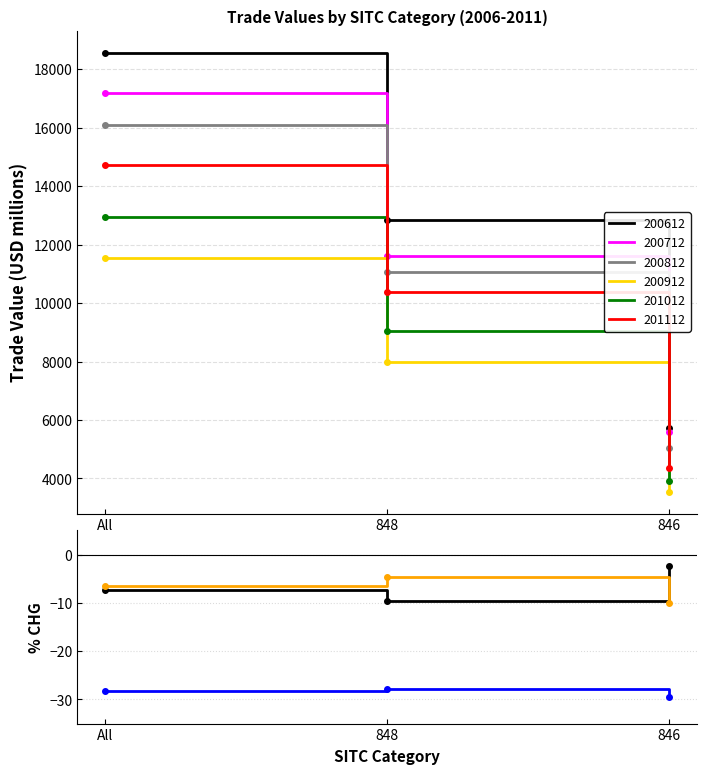

The value of 200812_% CHG at All is -6.4. True or false?

True